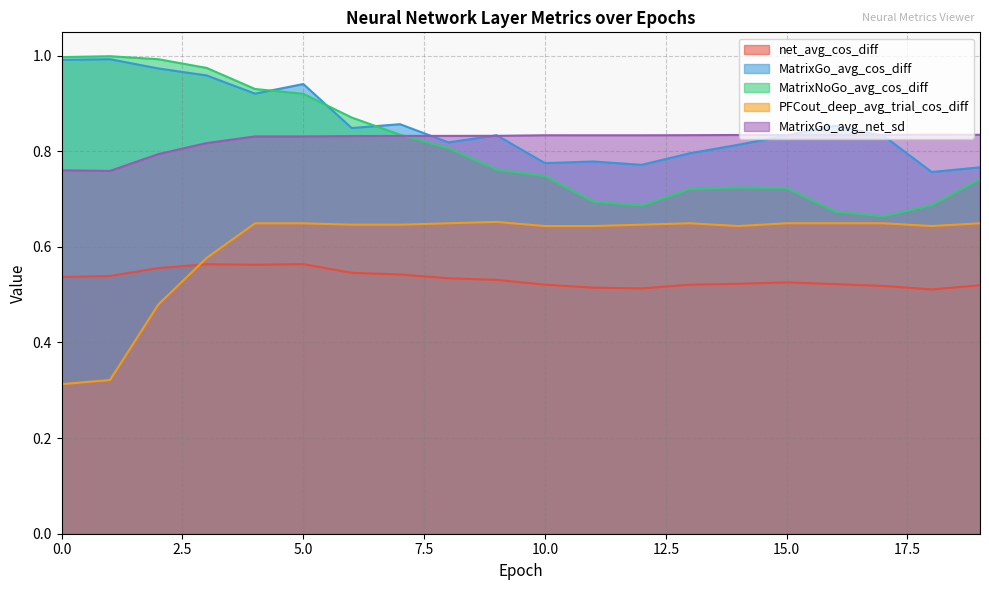

What is the average value of the MatrixGo_avg_cos_diff series?

0.9